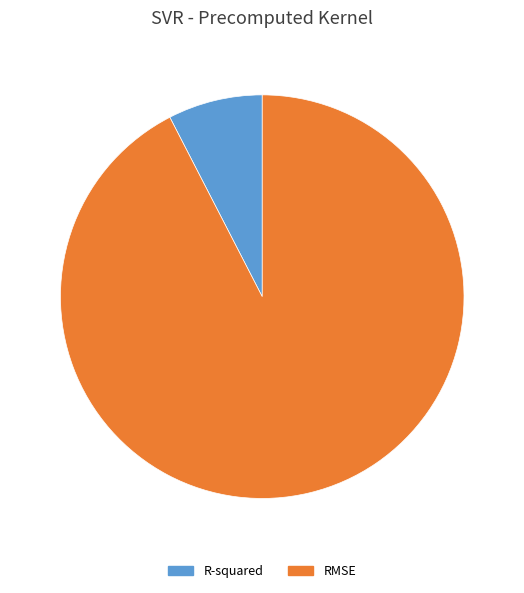

Is the sum of RMSE and R-squared greater than half?

Yes